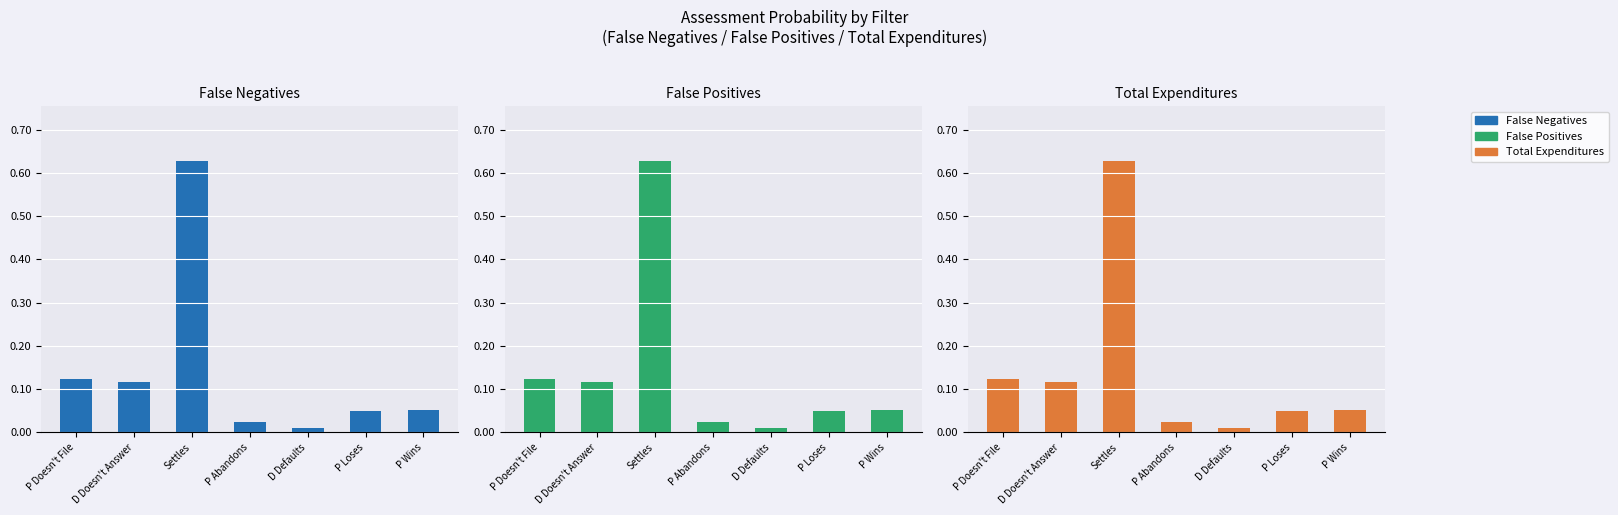

What position from the right is D Doesn't Answer?

6